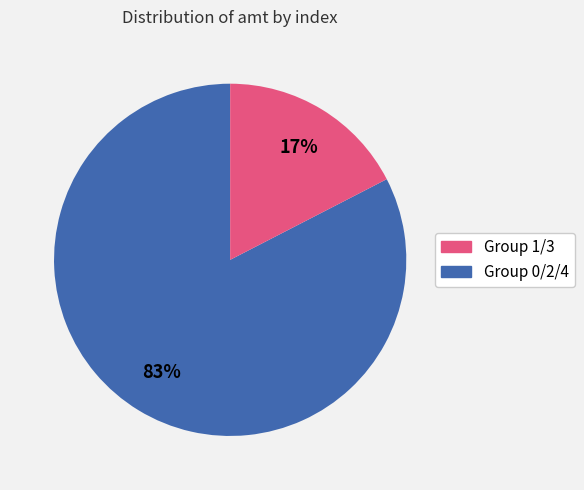

Is there any slice that represents more than half of the pie?

Yes